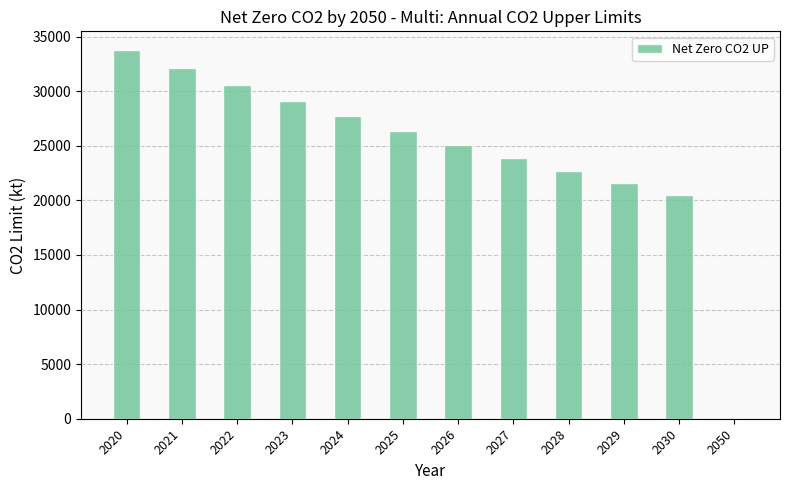

What is the change in value from 2027 to 2028?

-1158